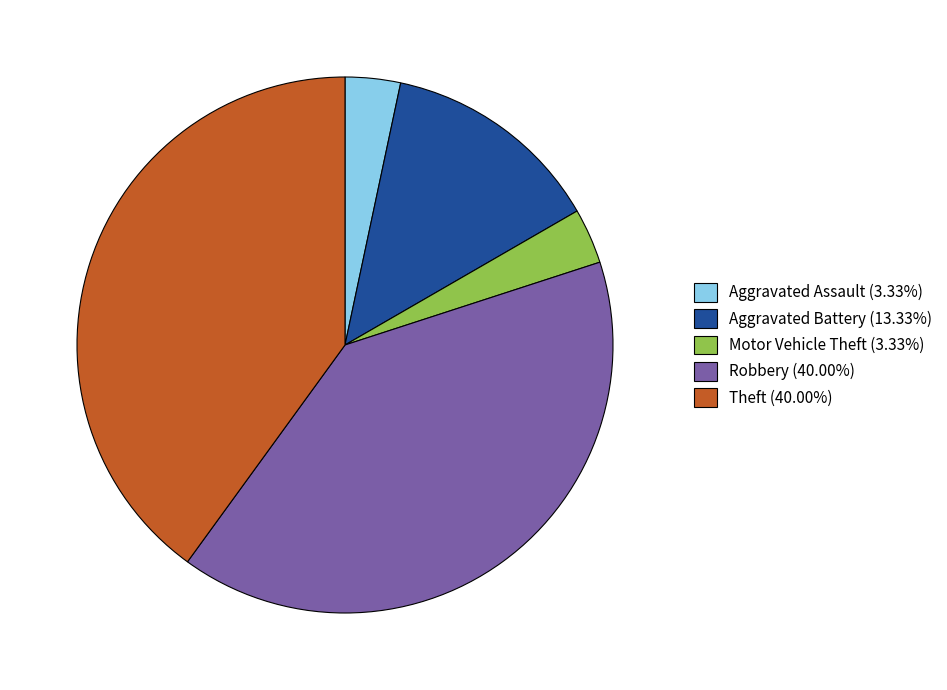

Is the sum of Aggravated Assault (3.33%) and Motor Vehicle Theft (3.33%) greater than half?

No